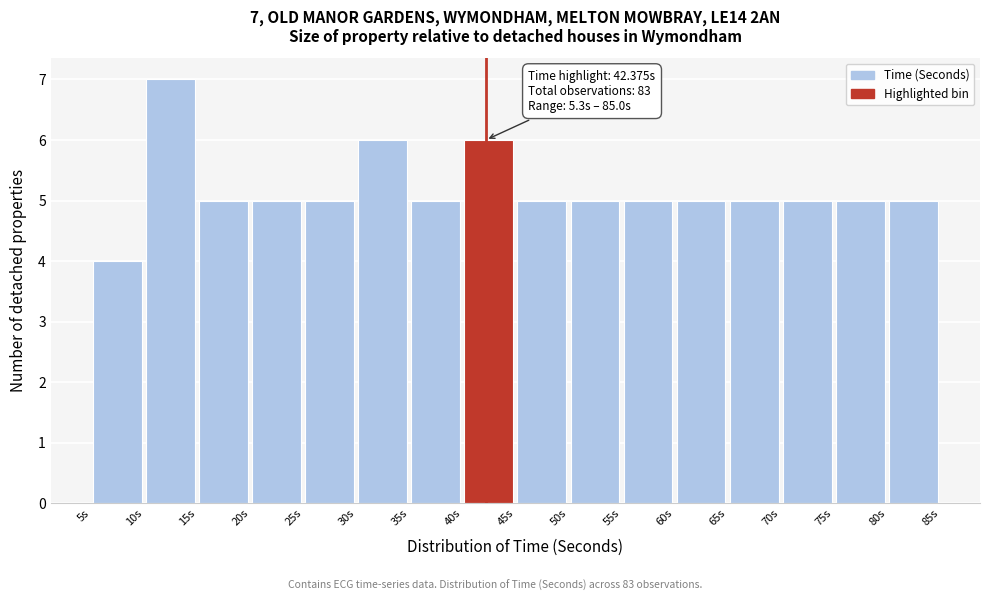

Over which range of the x-axis is the bar tallest?

10.5 to 15.5